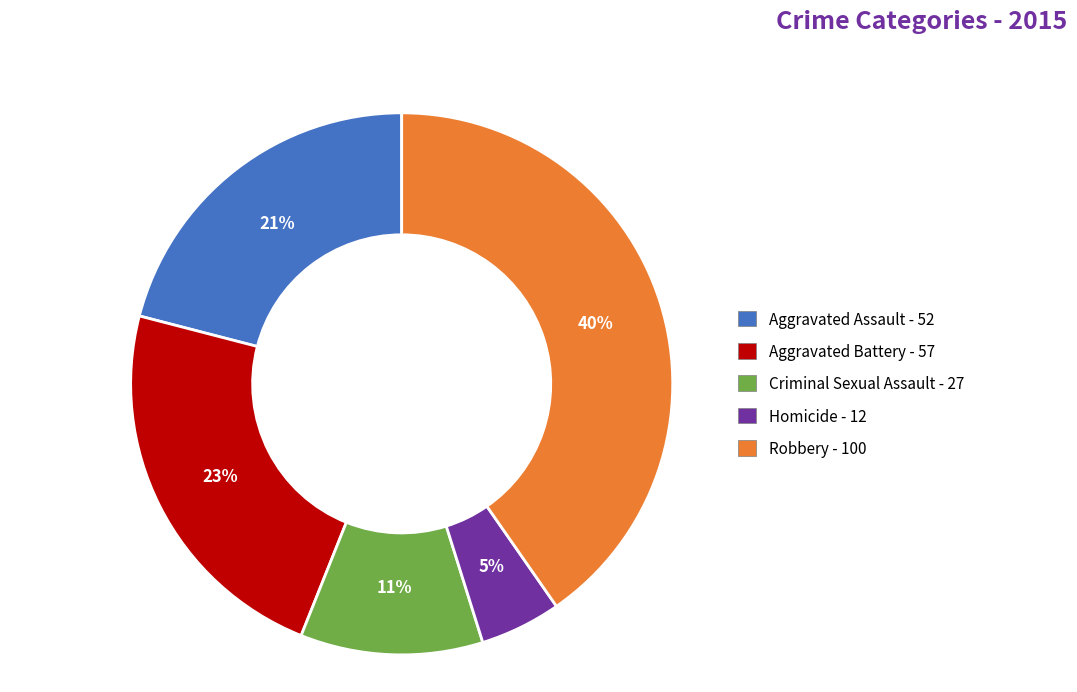

Which category has the smallest portion of the pie?

Homicide